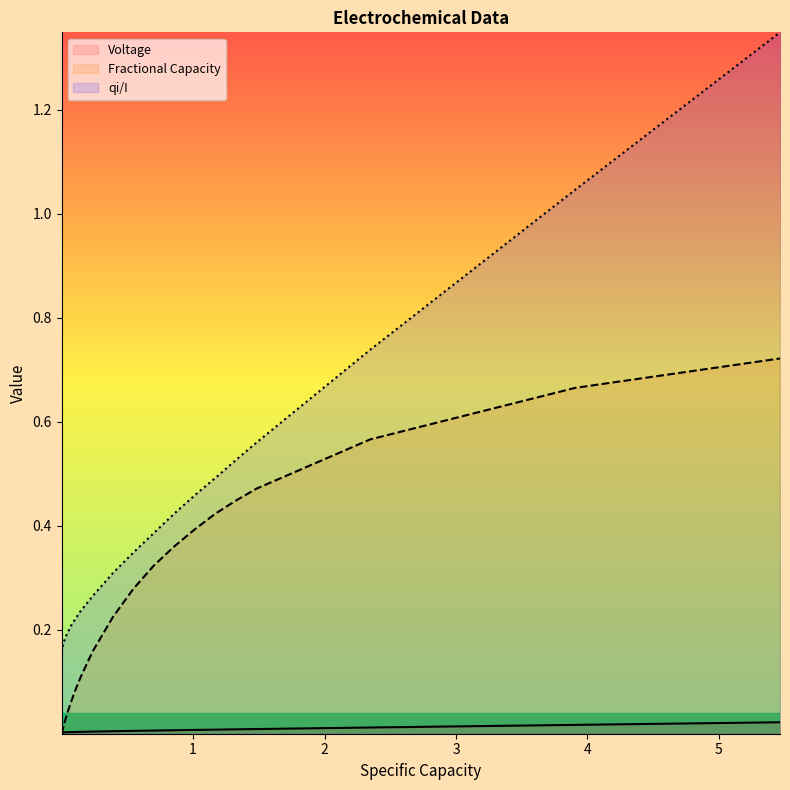

List the series in order of their peak value, lowest first.

Voltage, Fractional Capacity, qi/I